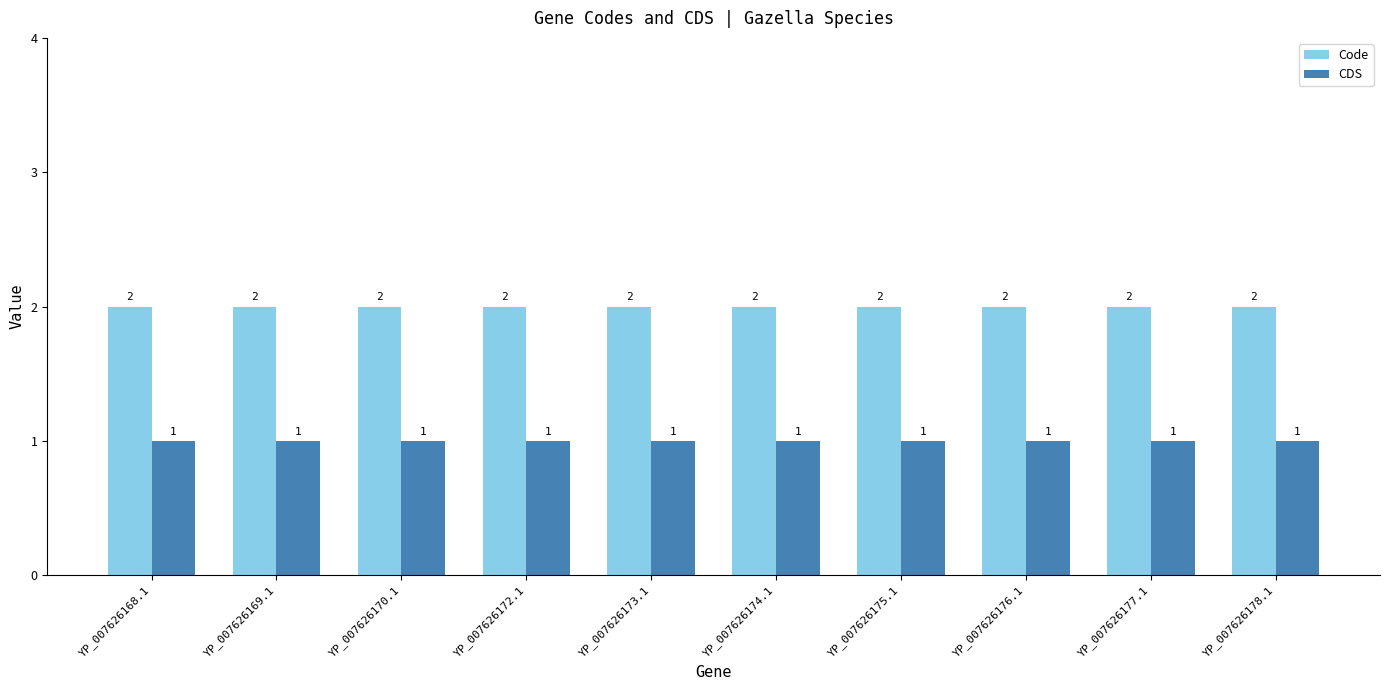

List the series in order of their peak value, highest first.

Code, CDS